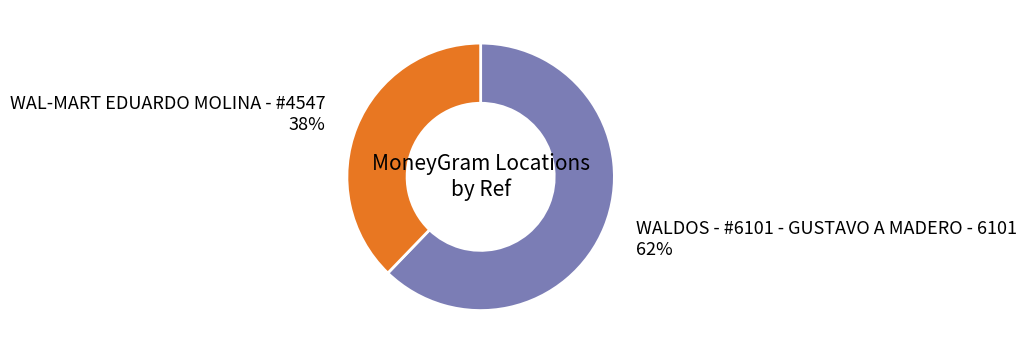

To the nearest percent, what percentage of the pie is WALDOS - #6101 - GUSTAVO A MADERO - 6101?

62%